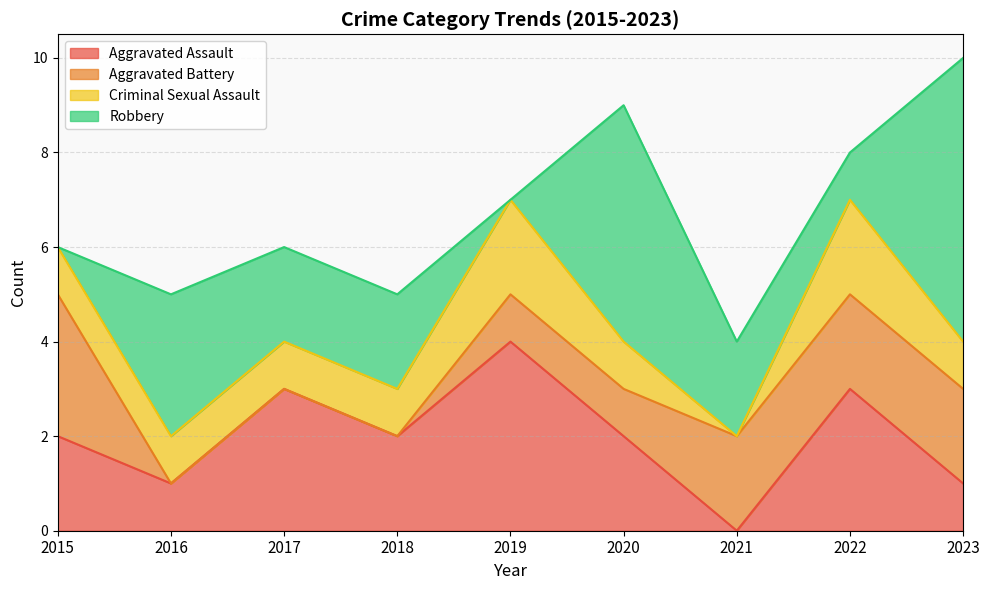

True or false: Criminal Sexual Assault and Aggravated Assault intersect in this chart.

False